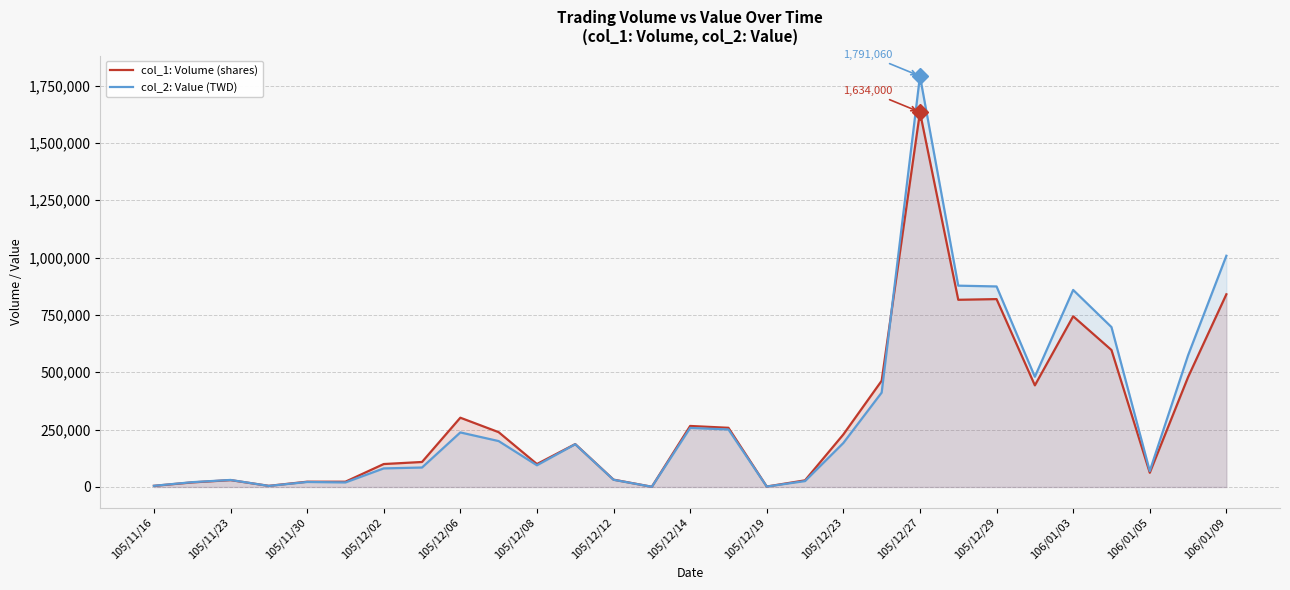

Reading left to right, list all the values displayed in this chart.

col_1: Volume (shares): 5000	20000	30000	5000	23000	23000	100000	109000	302000	239000	100000	187000	32000	1000	266000	258000	2000	29000	229000	463000	1634000	816000	819000	443000	744000	597000	62000	479000	840000
col_2: Value (TWD): 5100	21000	30700	4650	21850	19780	81000	84850	237820	200170	94610	186370	31420	900	257380	250770	1880	25810	191780	411410	1791060	877590	874160	480460	858910	697020	69640	574050	1007920